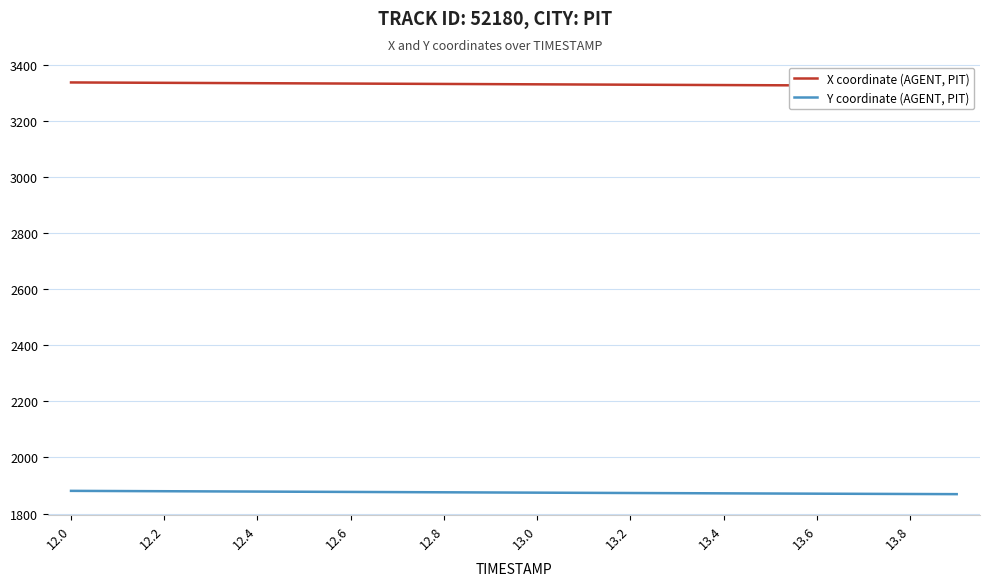

How many categories are shown in the chart?

20